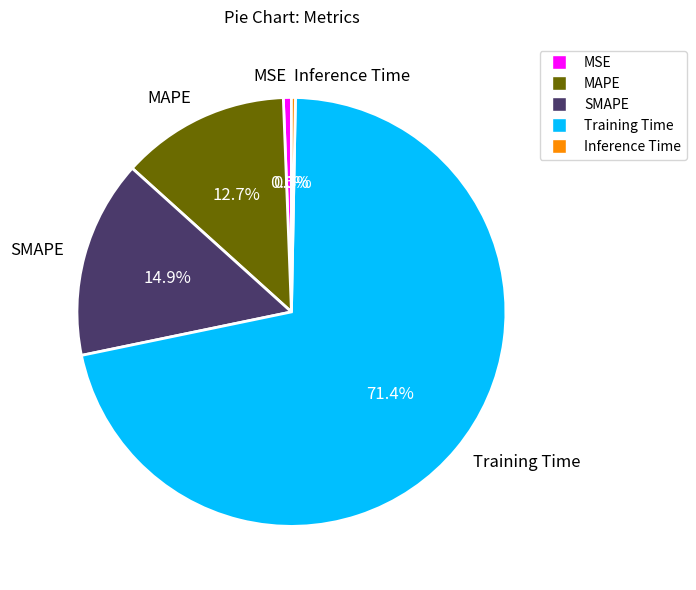

Is MAPE the majority of the pie?

No